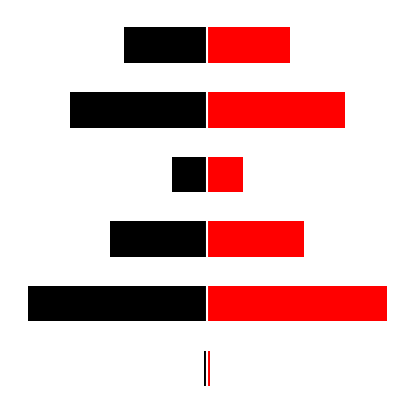

Reading right to left, transcribe all the data shown in this chart.

col_0_left: 5=-535544	4=-887220	3=-227397	2=-623721	1=-1155519	0=-18809
col_0: 5=535544	4=887220	3=227397	2=623721	1=1155519	0=18809